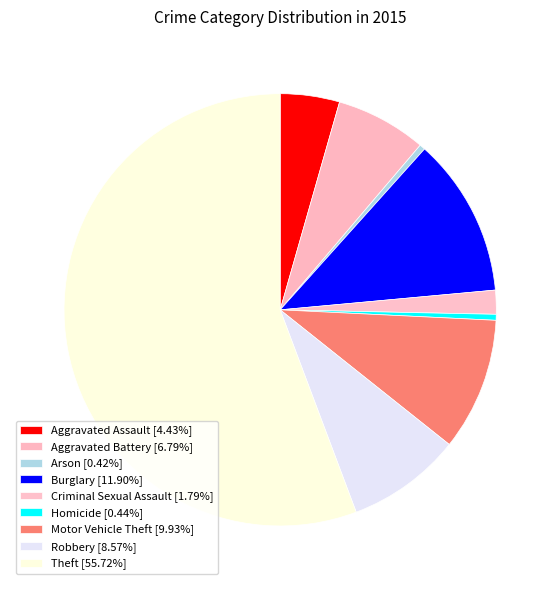

Count the number of slices in the pie.

9